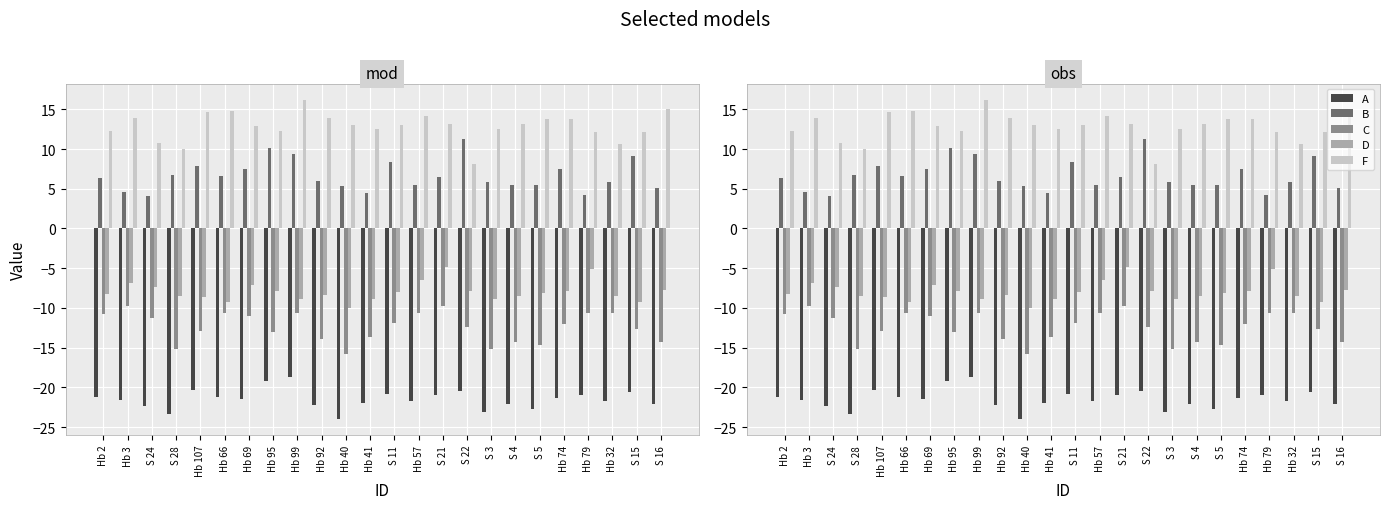

Reading left to right, extract all data points from this chart.

A: Hb 2=-21.2	Hb 3=-21.6	S 24=-22.4	S 28=-23.4	Hb 107=-20.4	Hb 66=-21.2	Hb 69=-21.5	Hb 95=-19.2	Hb 99=-18.8	Hb 92=-22.2	Hb 40=-24.0	Hb 41=-21.9	S 11=-20.9	Hb 57=-21.7	S 21=-20.9	S 22=-20.4	S 3=-23.1	S 4=-22.1	S 5=-22.7	Hb 74=-21.3	Hb 79=-20.9	Hb 32=-21.7	S 15=-20.6	S 16=-22.1
B: Hb 2=6.3	Hb 3=4.5	S 24=4.0	S 28=6.7	Hb 107=7.9	Hb 66=6.6	Hb 69=7.5	Hb 95=10.2	Hb 99=9.3	Hb 92=6.0	Hb 40=5.4	Hb 41=4.4	S 11=8.3	Hb 57=5.5	S 21=6.4	S 22=11.2	S 3=5.8	S 4=5.4	S 5=5.5	Hb 74=7.5	Hb 79=4.3	Hb 32=5.8	S 15=9.1	S 16=5.1
C: Hb 2=-10.8	Hb 3=-9.8	S 24=-11.3	S 28=-15.1	Hb 107=-12.9	Hb 66=-10.6	Hb 69=-11.0	Hb 95=-13.0	Hb 99=-10.6	Hb 92=-13.9	Hb 40=-15.8	Hb 41=-13.6	S 11=-11.9	Hb 57=-10.7	S 21=-9.8	S 22=-12.3	S 3=-15.2	S 4=-14.3	S 5=-14.7	Hb 74=-12.1	Hb 79=-10.7	Hb 32=-10.6	S 15=-12.7	S 16=-14.3
D: Hb 2=-8.2	Hb 3=-6.8	S 24=-7.4	S 28=-8.4	Hb 107=-8.6	Hb 66=-9.3	Hb 69=-7.1	Hb 95=-7.9	Hb 99=-8.9	Hb 92=-8.4	Hb 40=-10.1	Hb 41=-8.9	S 11=-8.0	Hb 57=-6.4	S 21=-4.8	S 22=-7.9	S 3=-8.9	S 4=-8.5	S 5=-8.1	Hb 74=-7.8	Hb 79=-5.1	Hb 32=-8.5	S 15=-9.2	S 16=-7.7
F: Hb 2=12.3	Hb 3=13.9	S 24=10.8	S 28=10.0	Hb 107=14.7	Hb 66=14.8	Hb 69=12.9	Hb 95=12.3	Hb 99=16.2	Hb 92=13.9	Hb 40=13.0	Hb 41=12.6	S 11=13.0	Hb 57=14.1	S 21=13.2	S 22=8.2	S 3=12.5	S 4=13.1	S 5=13.7	Hb 74=13.8	Hb 79=12.2	Hb 32=10.7	S 15=12.2	S 16=15.0